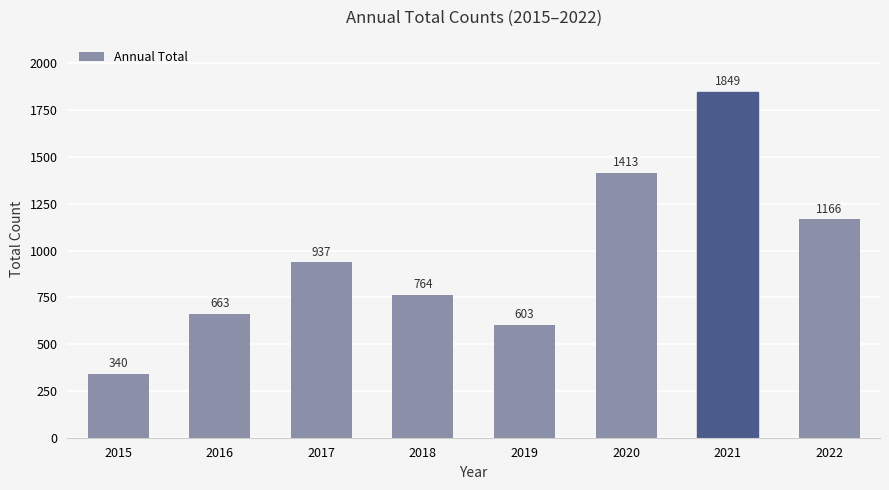

What is the ratio of the value at 2022 to the value at 2021?

0.6